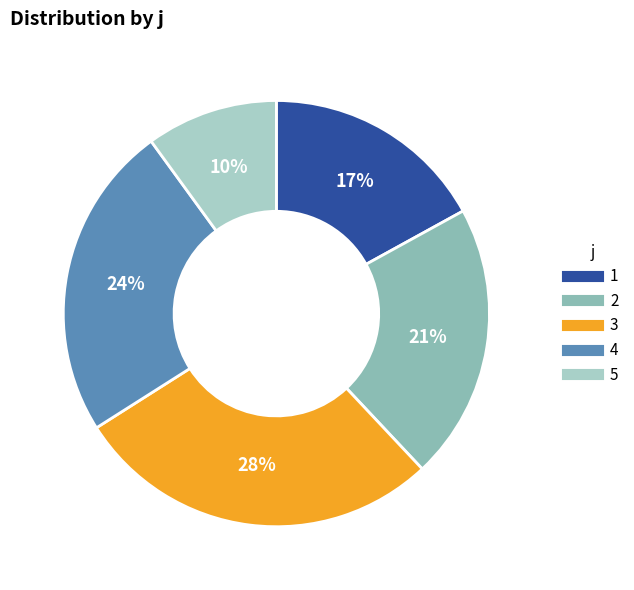

What percentage is the 5 slice, to the nearest percent?

10%